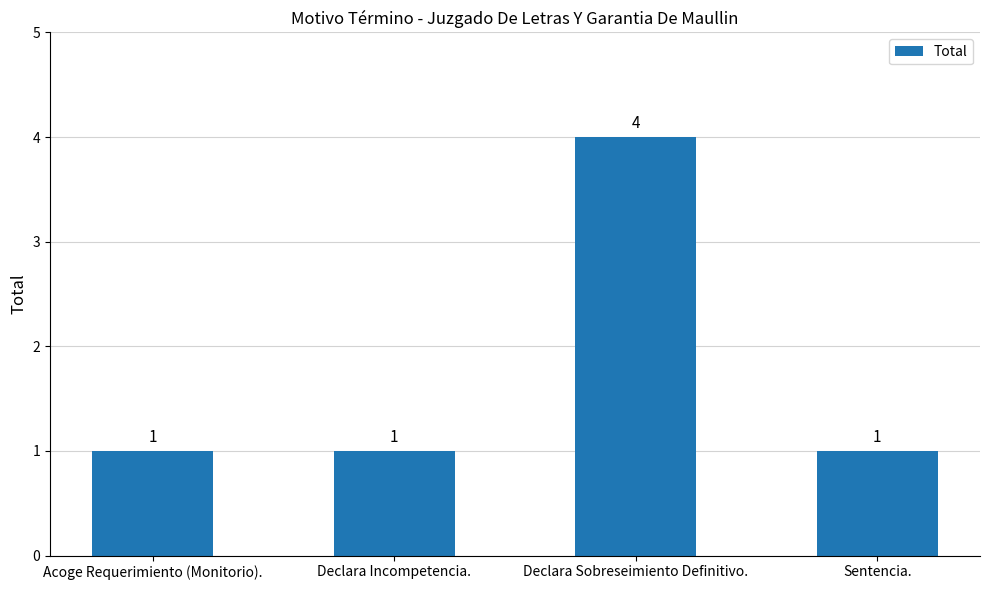

What is the minimum value shown in the chart?

1